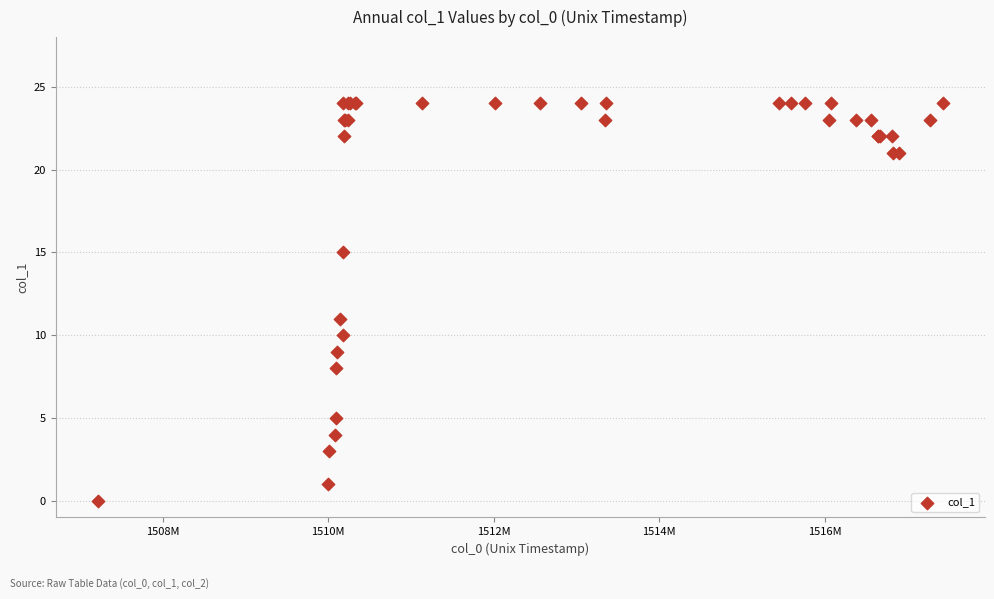

What Y value in the scatter plot is closest to 12?

11